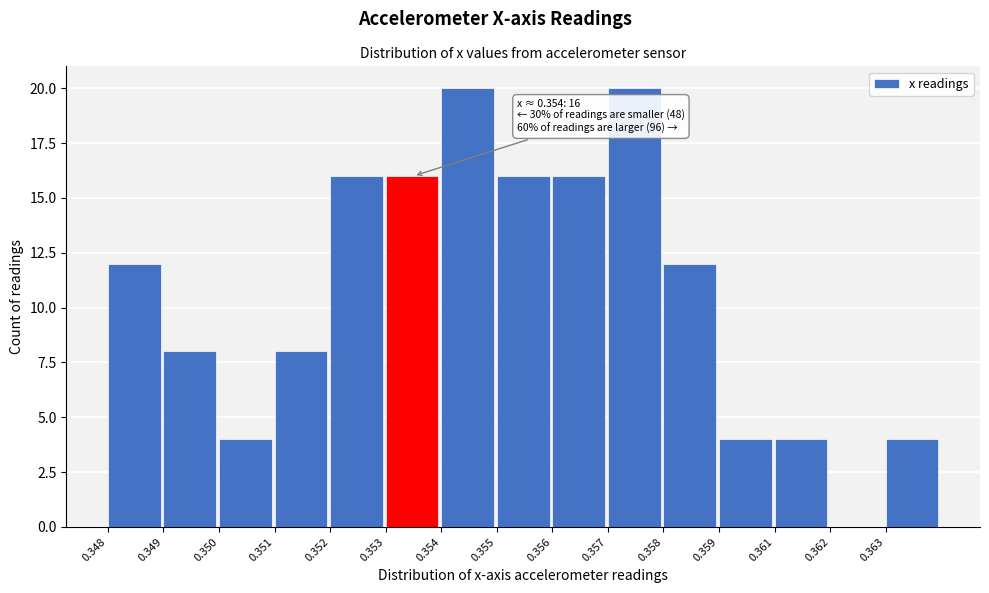

Reading left to right, list all the values displayed in this chart.

0.348=12	0.349=8	0.350=4	0.351=8	0.352=16	0.353=16	0.354=20	0.355=16	0.356=16	0.357=20	0.358=12	0.359=4	0.361=4	0.362=0	0.363=4